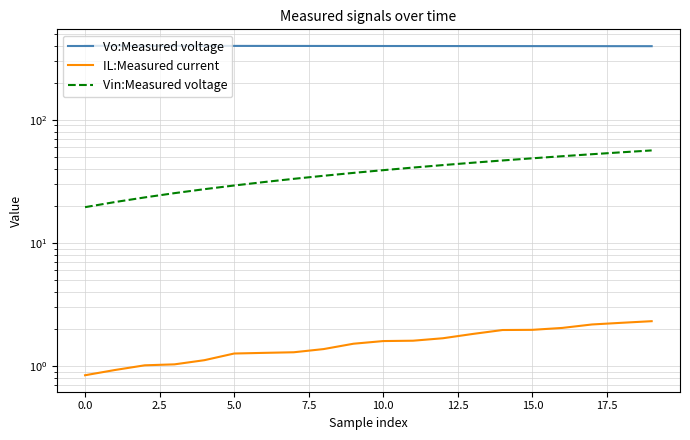

Is this an area chart (filled region under the line)?

No